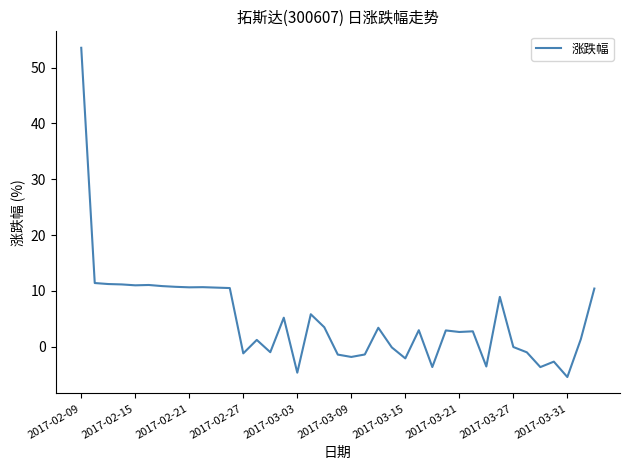

What is the maximum value shown in the chart?

53.5